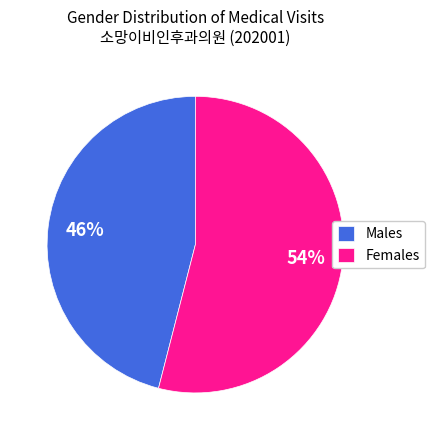

Is the sum of Males and Females greater than half?

Yes